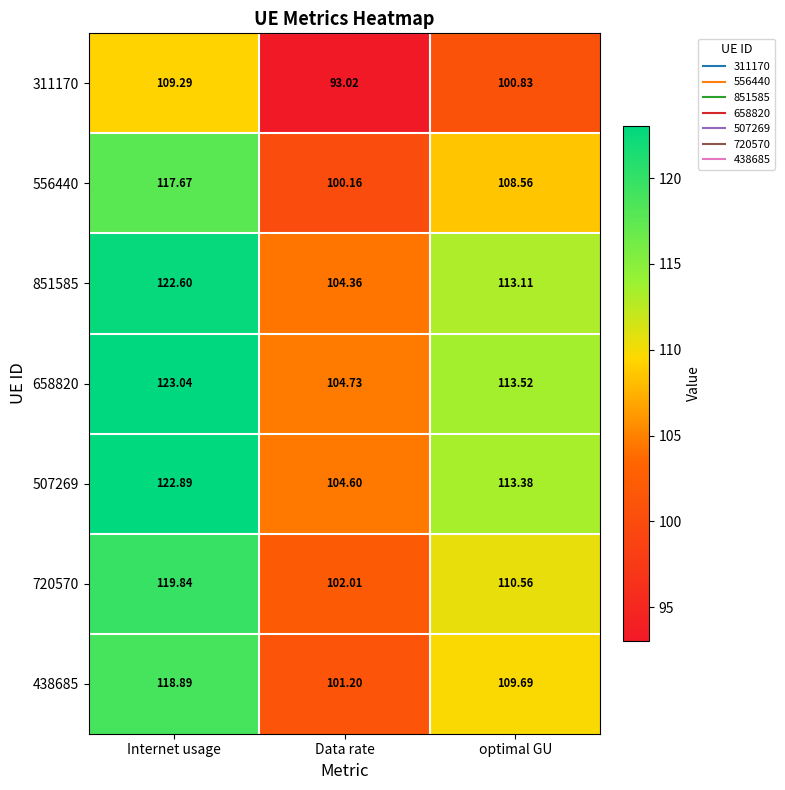

List the labels in order of 507269 value, largest first.

Internet usage, optimal GU, Data rate